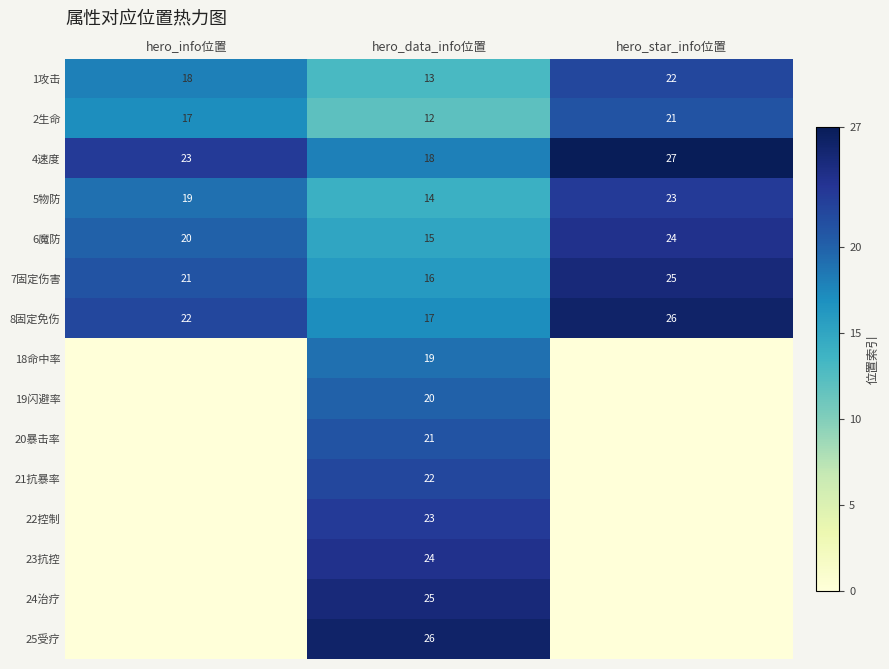

Rank the categories by 7固定伤害 value from highest to lowest.

hero_star_info位置, hero_info位置, hero_data_info位置